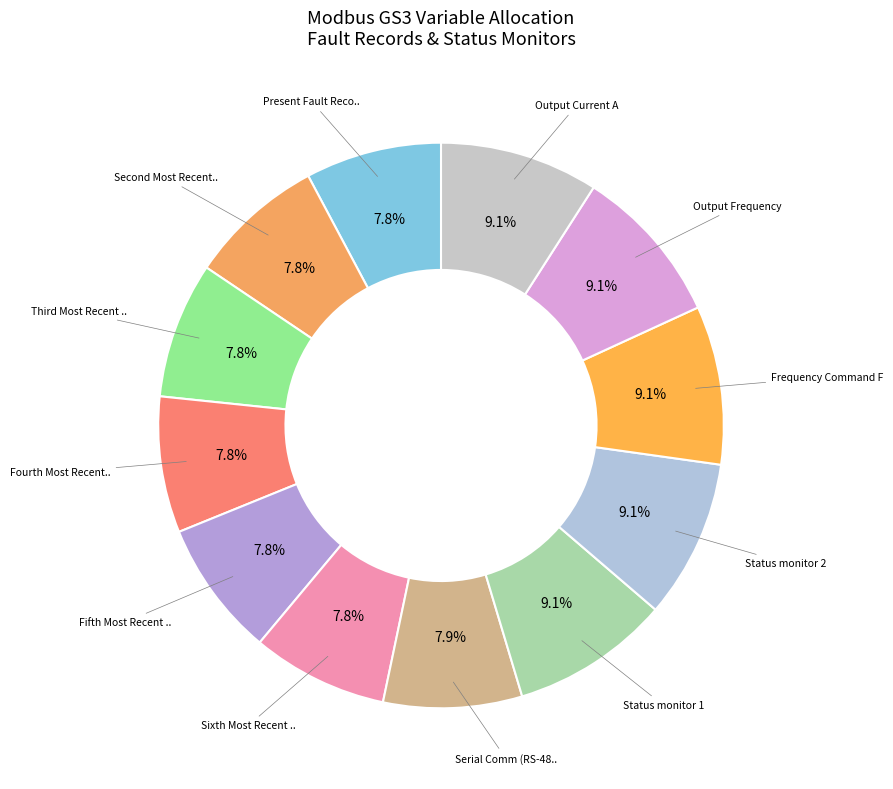

How many segments does this pie chart have?

12